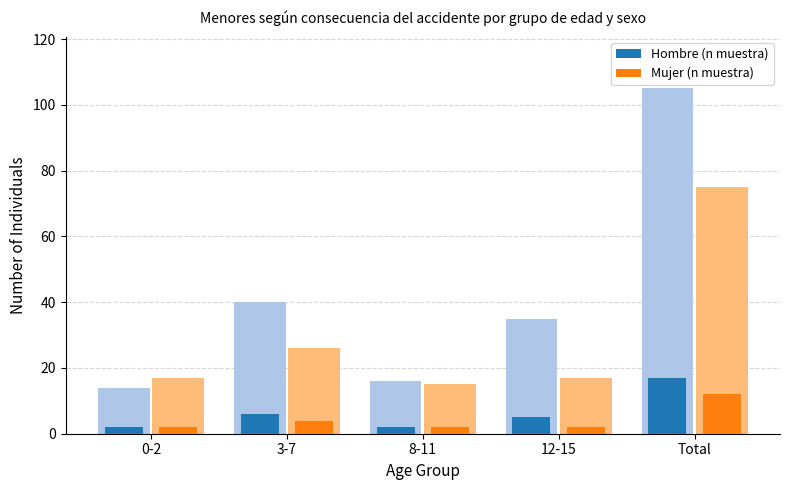

At which label does Hombre (n muestra) reach its minimum?

0-2